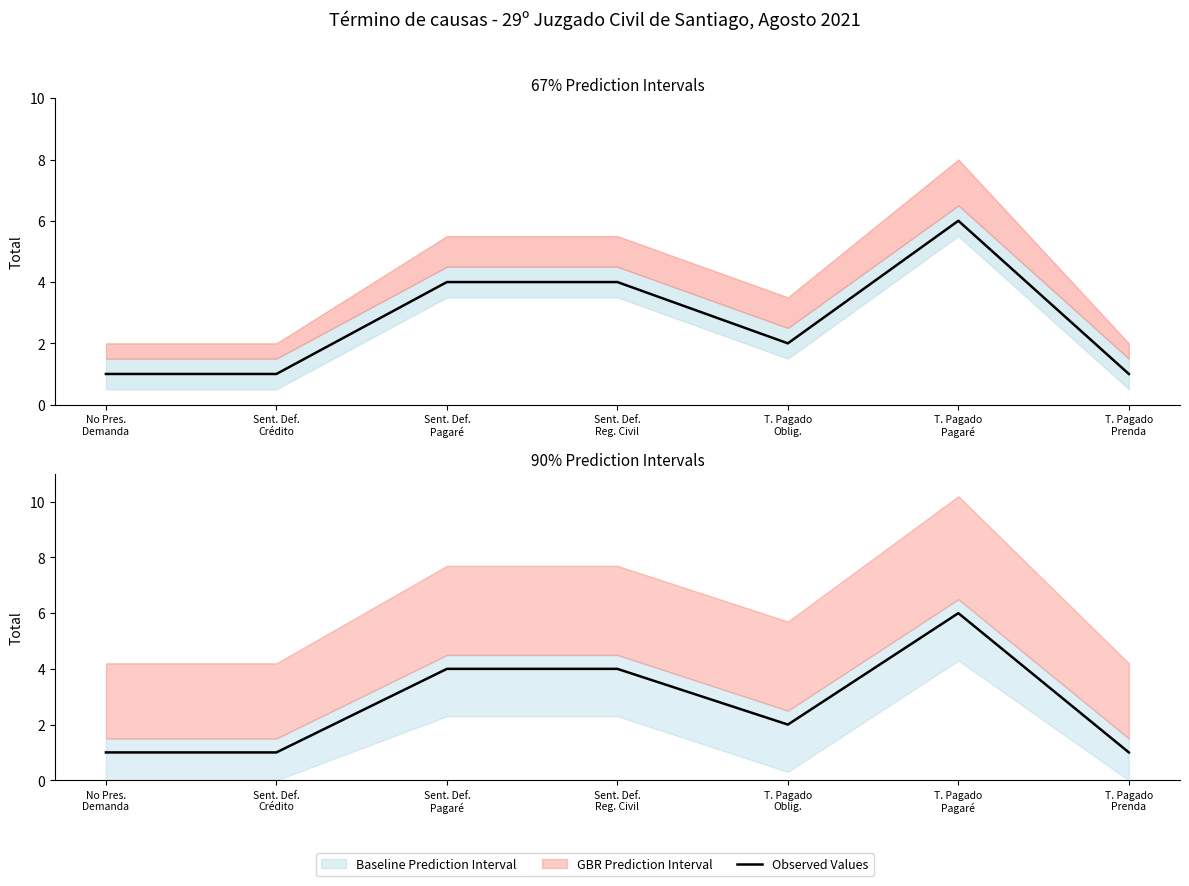

Which label corresponds to the largest value in the chart?

T. Pagado
Pagaré